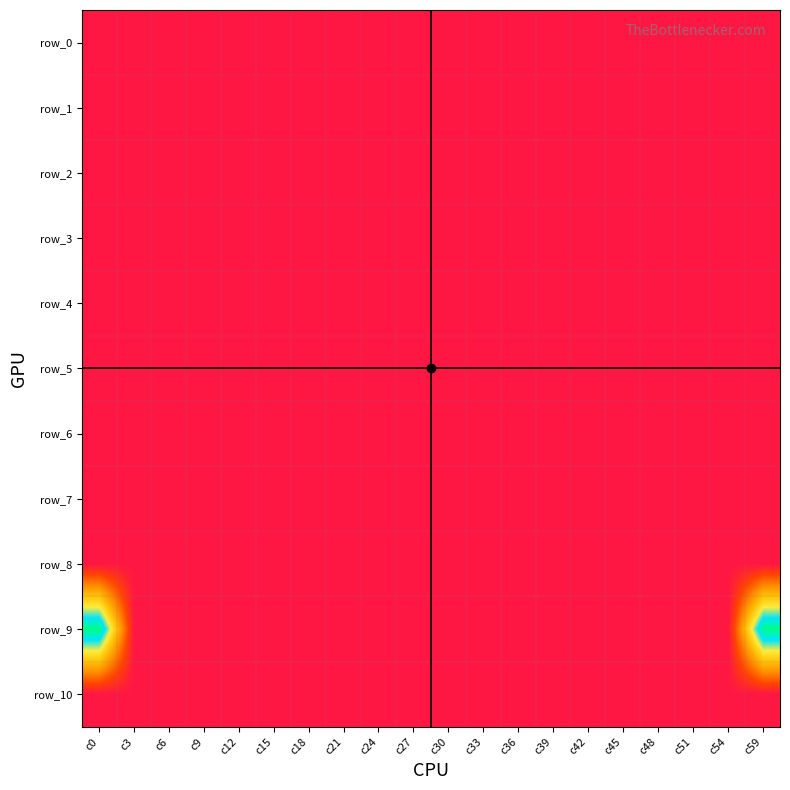

What is the minimum value for row_9?

-1